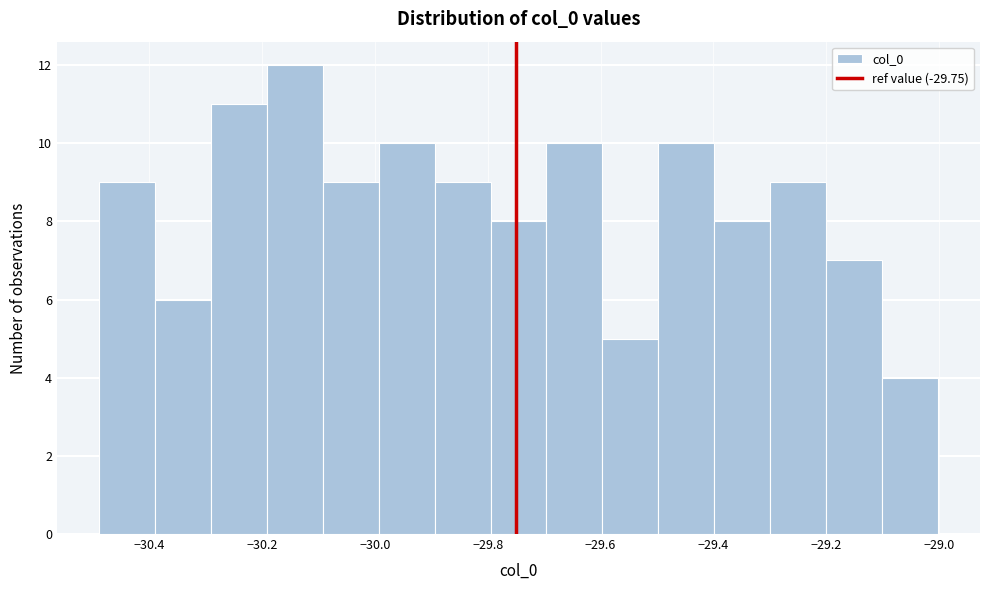

How tall is the bar that spans -29.30 to -29.20 on the x-axis? Neither the bar edges nor the heights are printed on the chart, so give them approximately, as read against the axes.

9